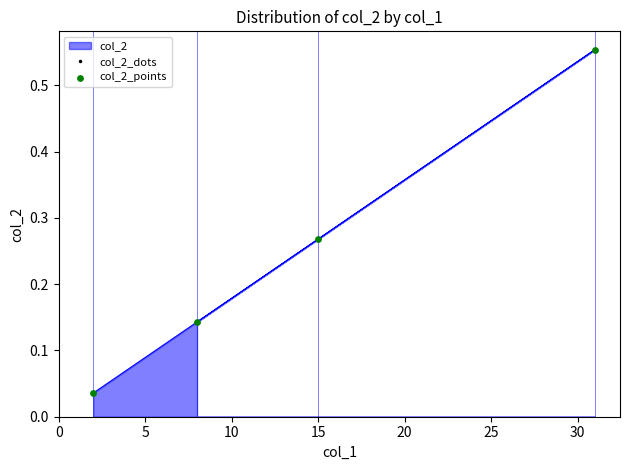

What is the total value across all series at 15?

0.3